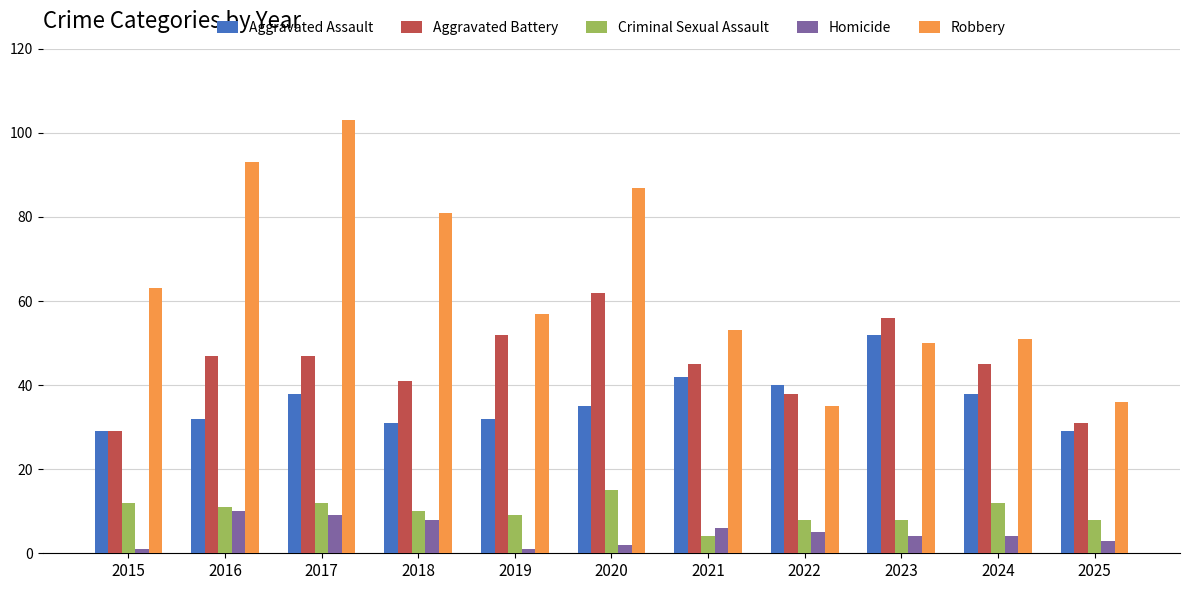

What is the difference between the Homicide values at 2016 and 2020?

8